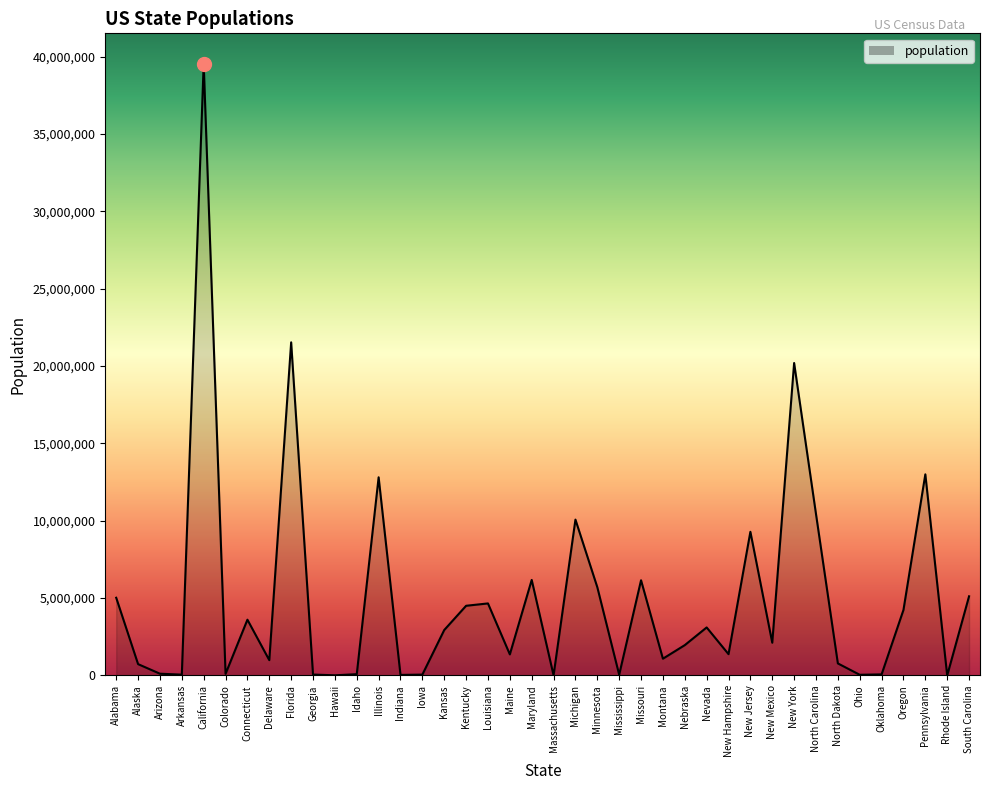

What is the approximate value at New Hampshire?

1377529